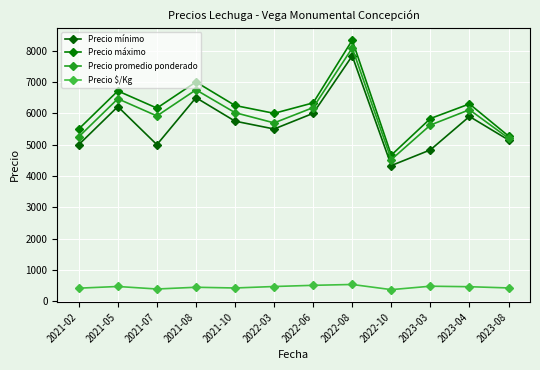

Which series has the largest total across all categories?

Precio máximo